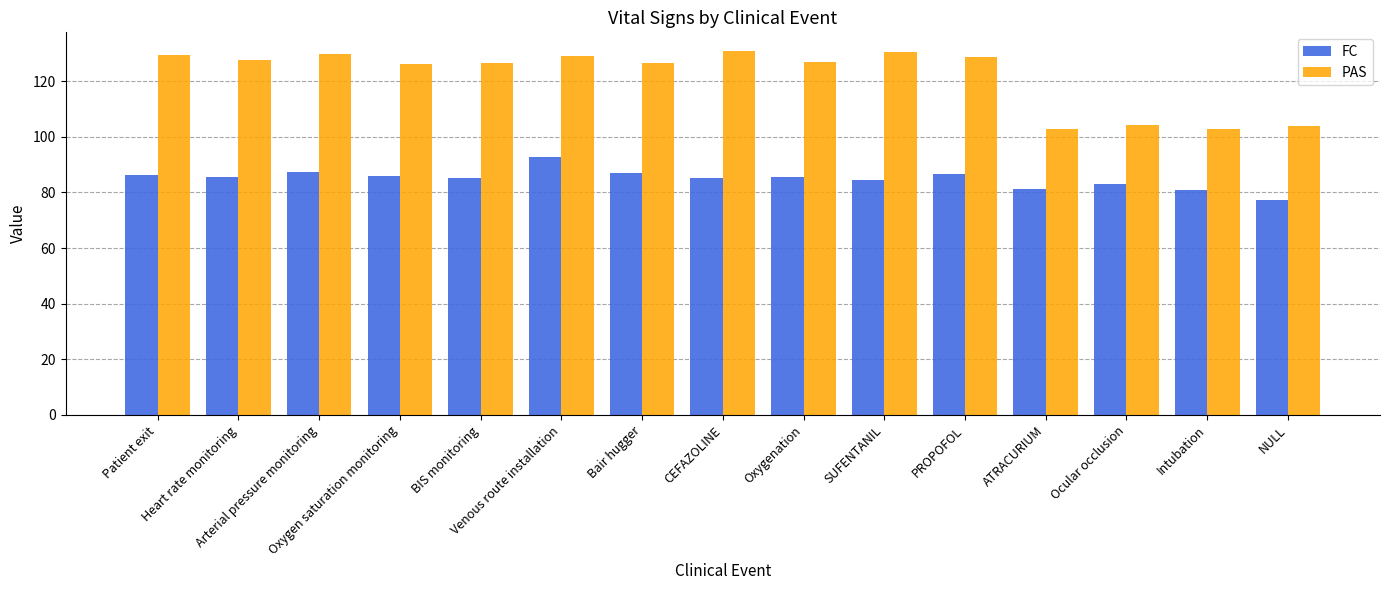

What is the average value of the PAS series?

121.8